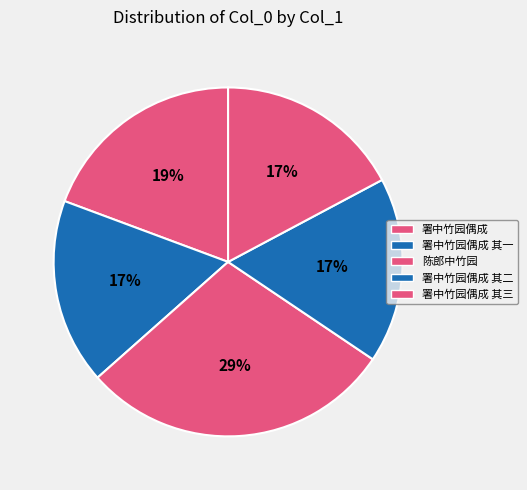

True or false: 署中竹园偶成 其二 accounts for 17% of the total.

True